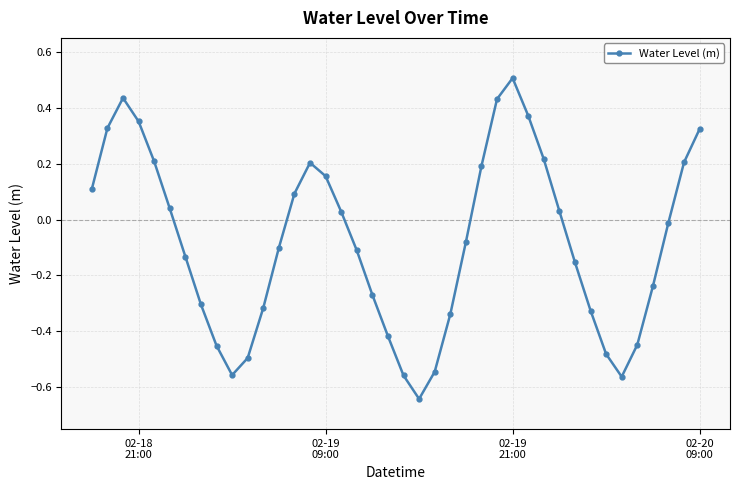

How many points are lower than both their immediate neighbors (excluding endpoints)?

3